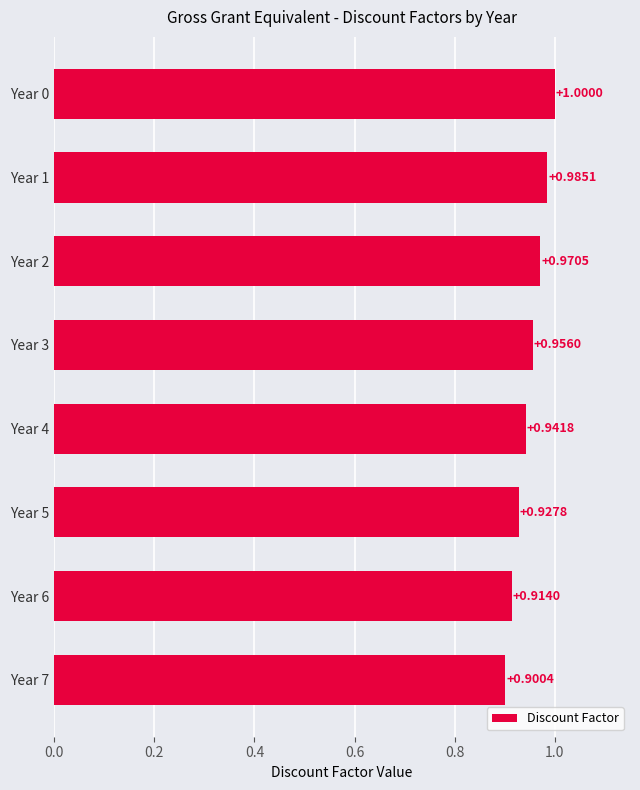

Between Year 6 and Year 1, which is larger?

Year 1